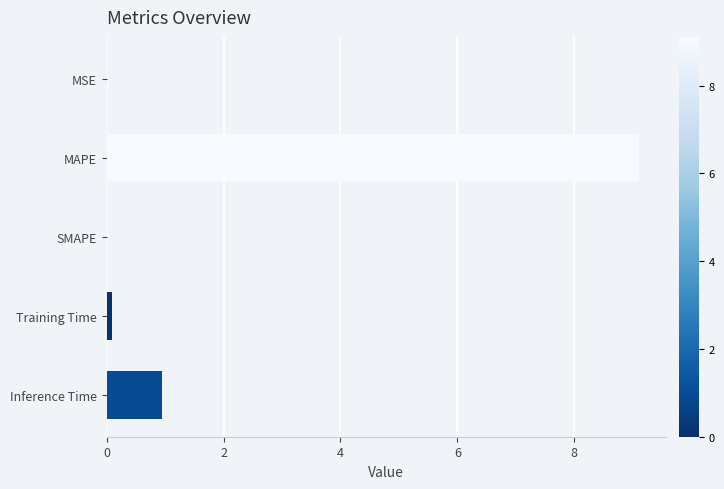

The value at Inference Time is 0.9. True or false?

True